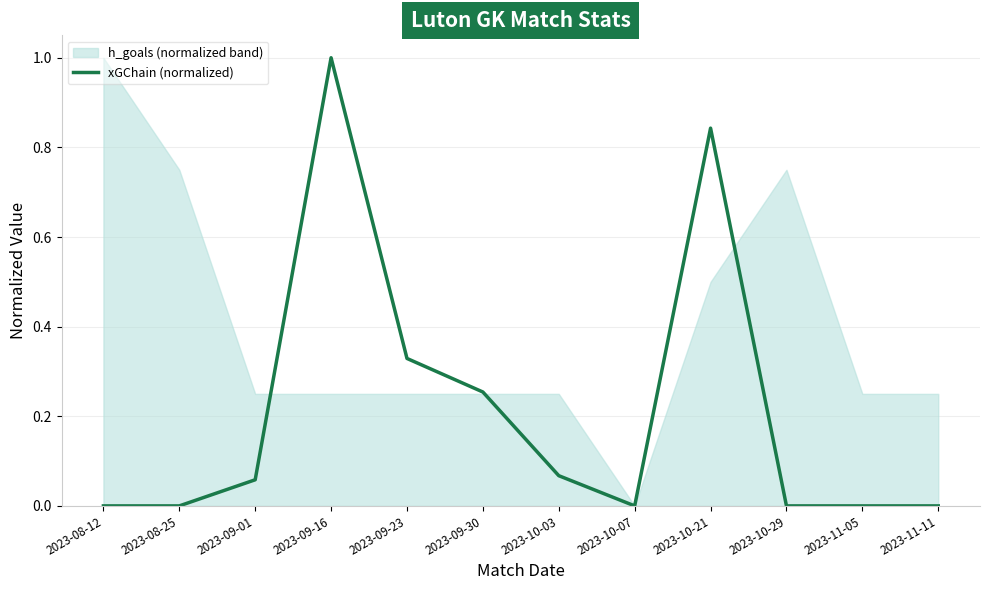

What is the difference between the maximum and minimum values?

1.0